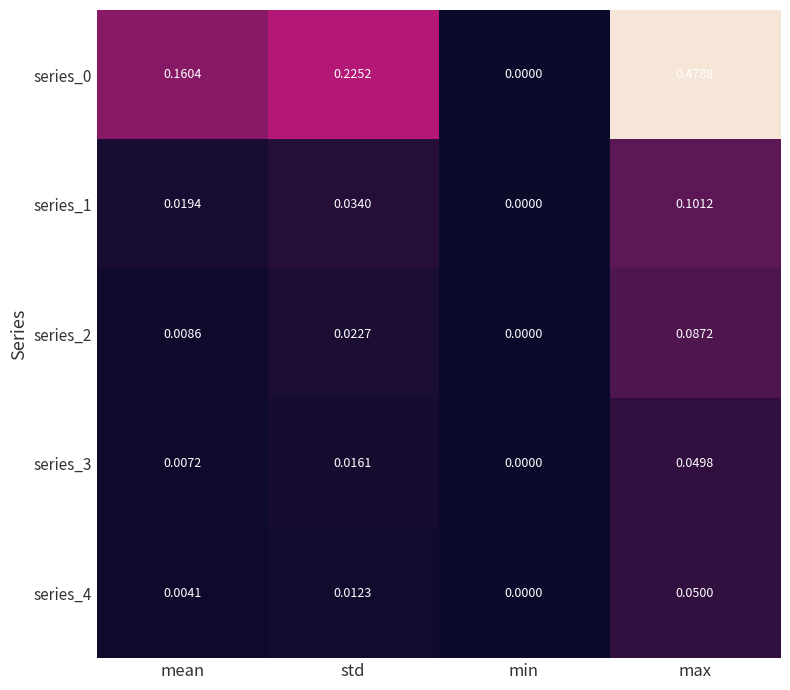

At which category is the sum across all series the highest?

max